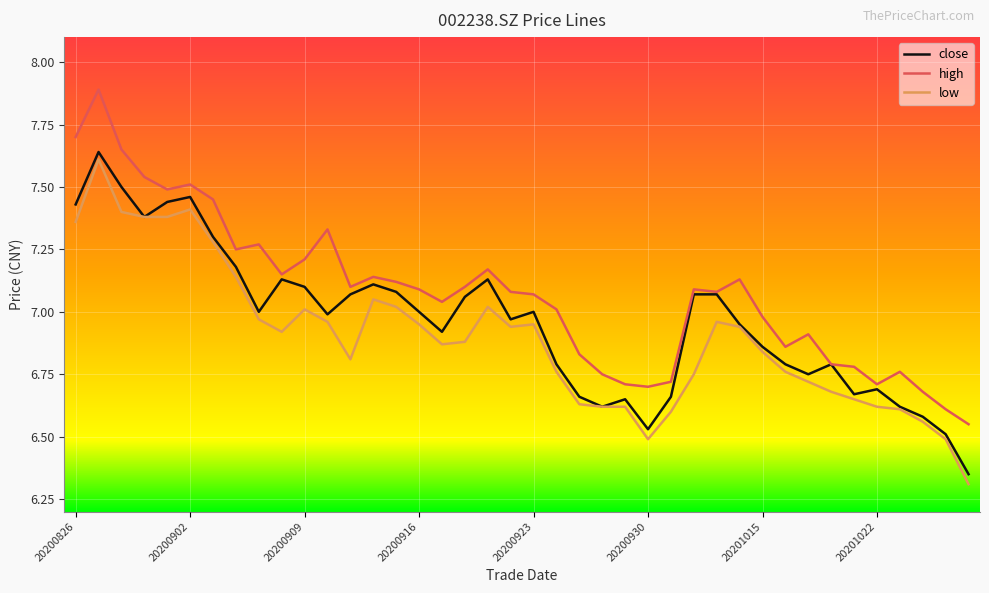

Which series has the widest spread of values?

high